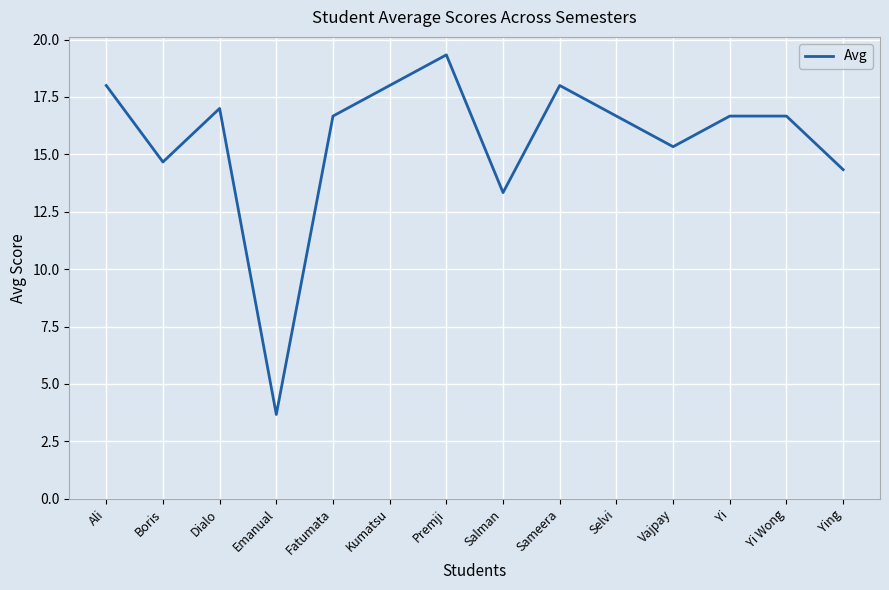

What is the greatest value displayed?

19.3